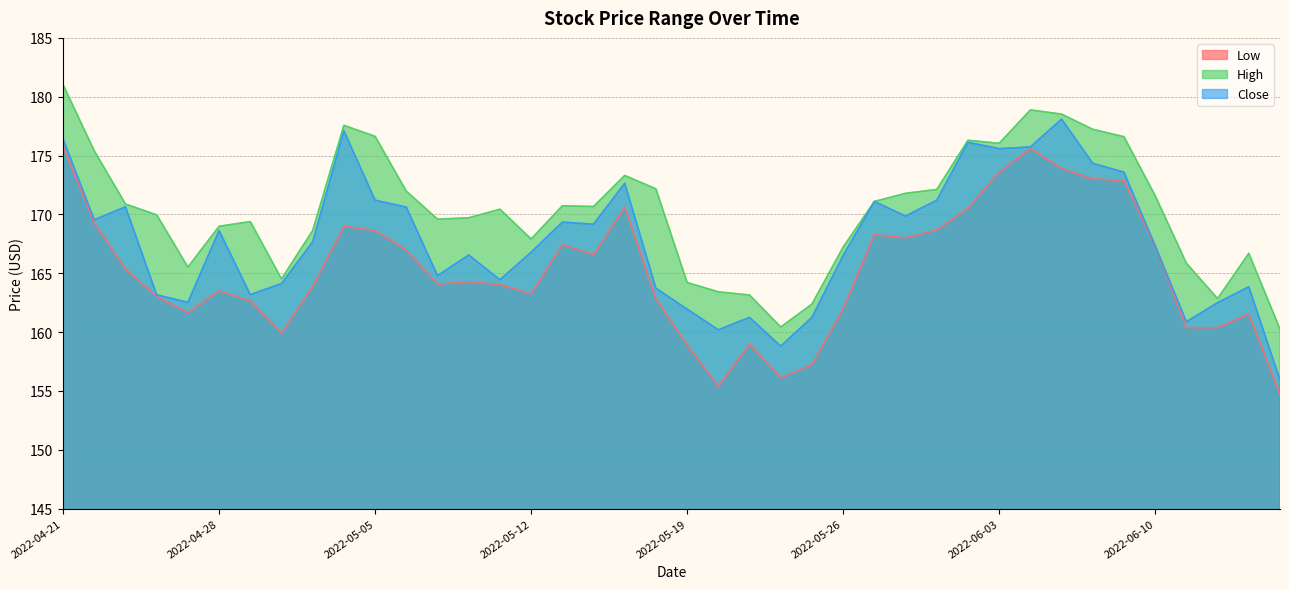

List the labels in order of Low value, largest first.

2022-04-21, 2022-06-06, 2022-06-07, 2022-06-03, 2022-06-08, 2022-06-09, 2022-05-17, 2022-06-02, 2022-04-22, 2022-05-04, 2022-06-01, 2022-05-05, 2022-05-27, 2022-05-31, 2022-05-13, 2022-06-10, 2022-05-06, 2022-05-16, 2022-04-25, 2022-05-10, 2022-05-09, 2022-05-11, 2022-05-03, 2022-04-28, 2022-05-12, 2022-04-26, 2022-05-18, 2022-04-29, 2022-05-26, 2022-04-27, 2022-06-15, 2022-06-13, 2022-06-14, 2022-05-02, 2022-05-23, 2022-05-19, 2022-05-25, 2022-05-24, 2022-05-20, 2022-06-16